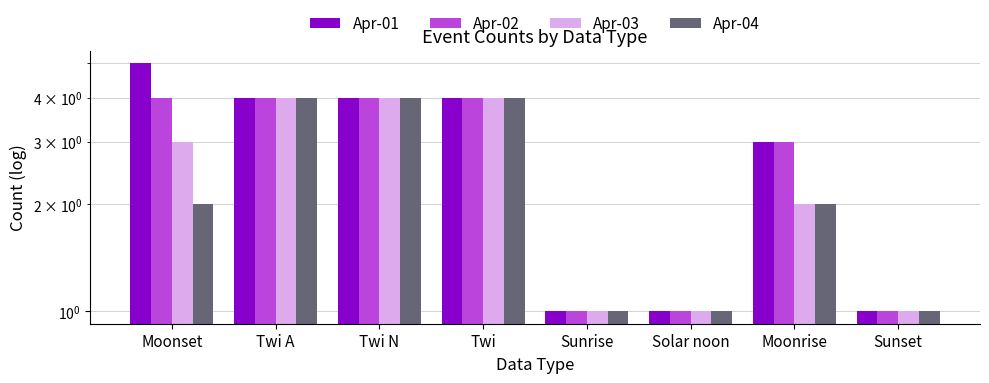

What value does the Apr-01 series have at Twi A?

4